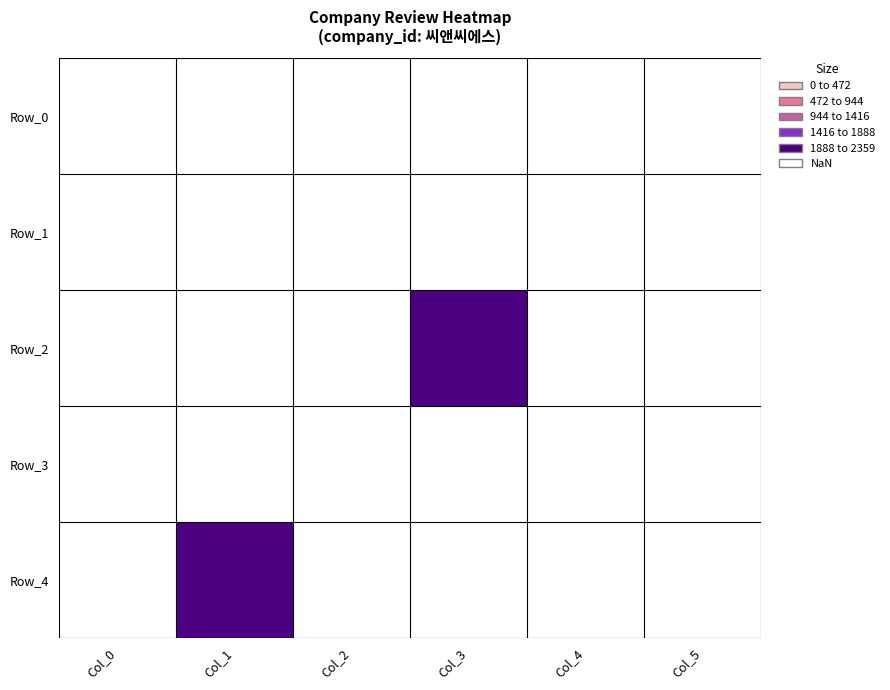

At Col_0, list the series in order from smallest to largest.

Row_0, Row_1, Row_2, Row_3, Row_4